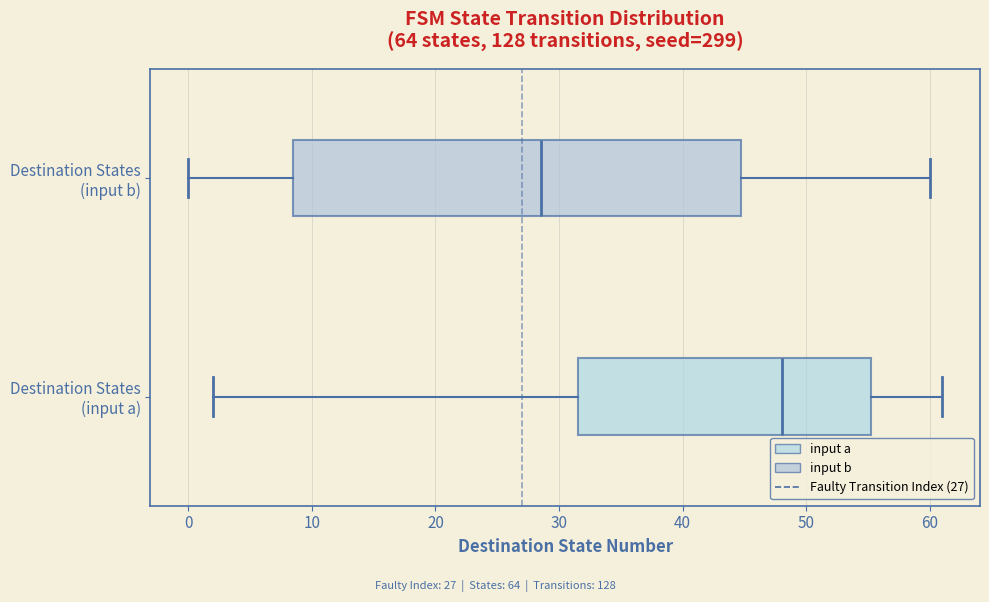

Which box is the widest, from its left edge to its right edge?

Destination States (input b)